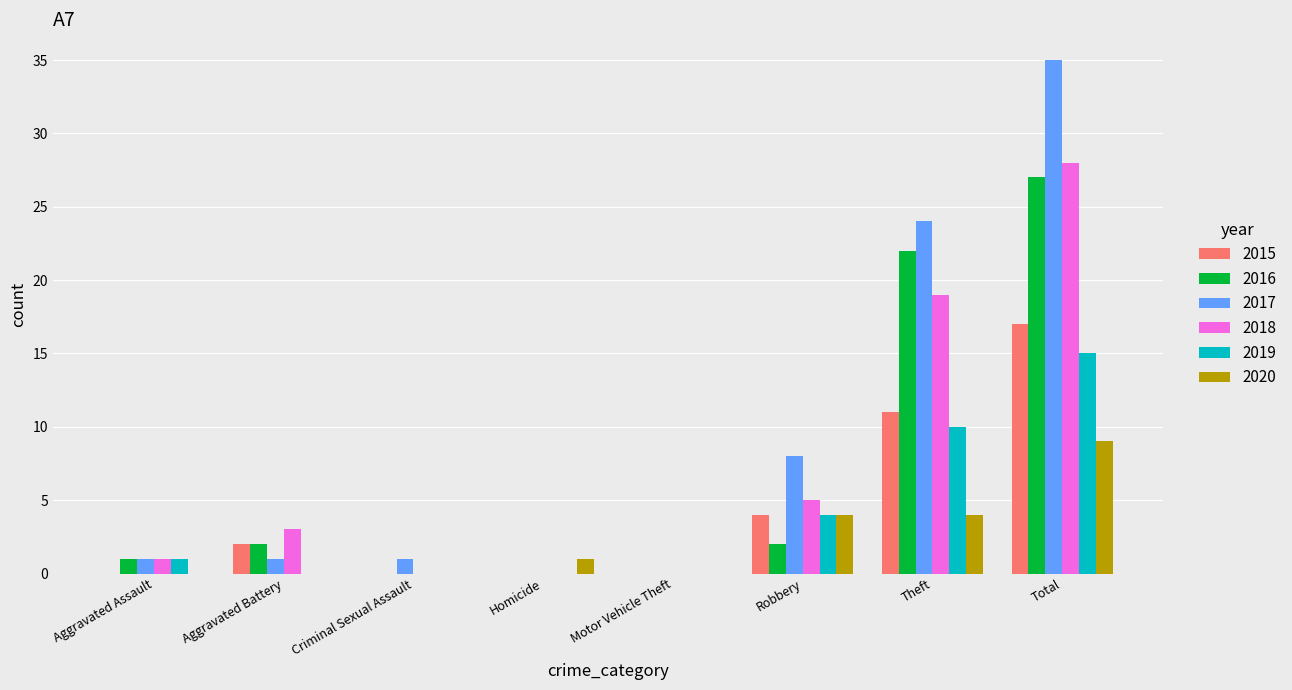

What is the highest value of the 2016 series?

27